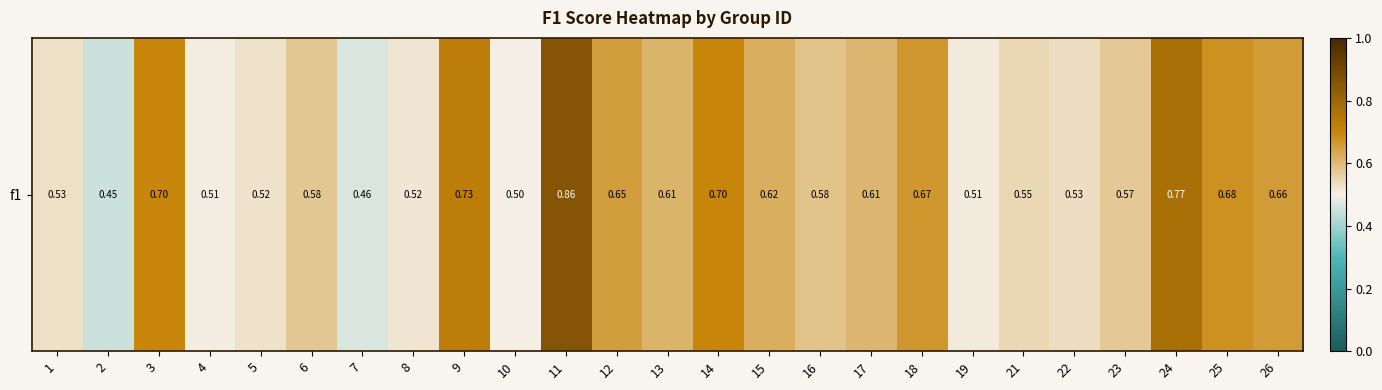

List the labels in order of value, smallest first.

2, 7, 10, 4, 19, 8, 5, 1, 22, 21, 23, 6, 16, 17, 13, 15, 12, 26, 18, 25, 3, 14, 9, 24, 11